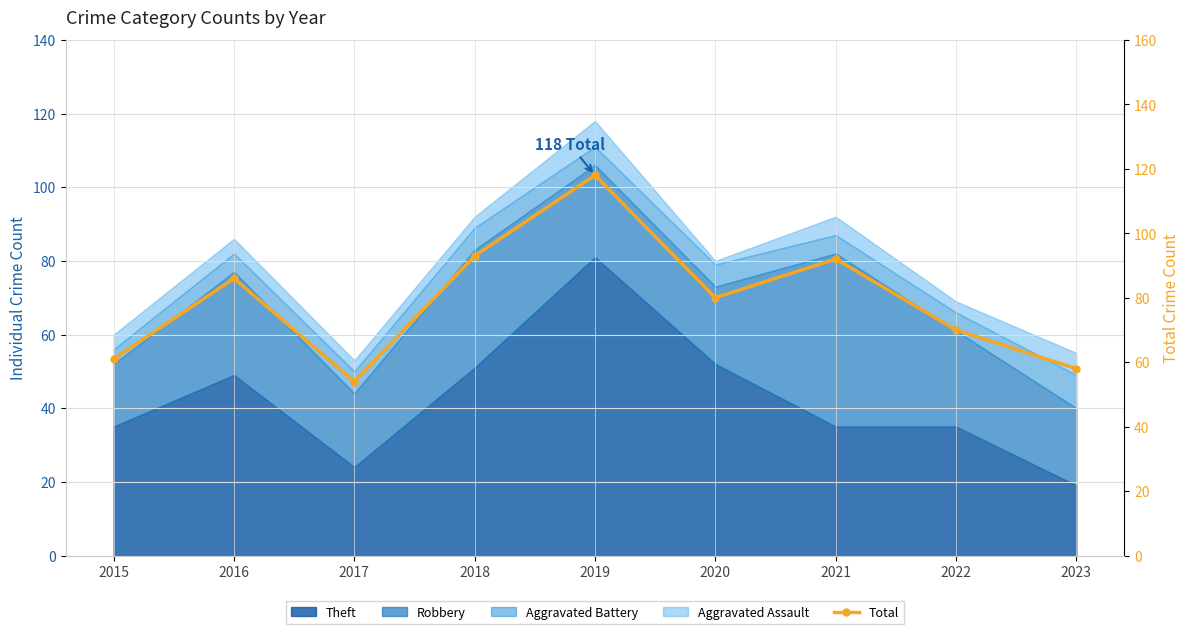

Rank the categories by value from lowest to highest.

2017, 2023, 2015, 2022, 2020, 2016, 2021, 2018, 2019